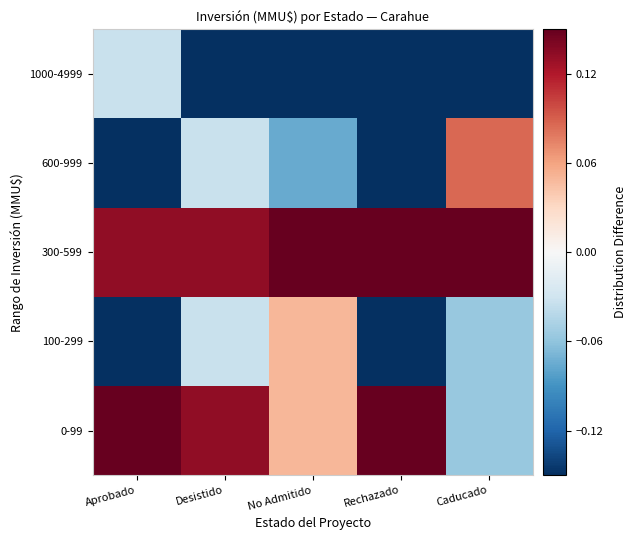

Which series has the largest total across all categories?

300-599